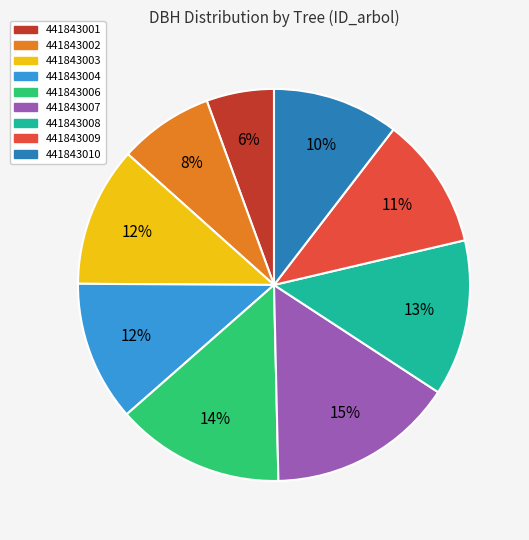

Does any single category account for the majority?

No